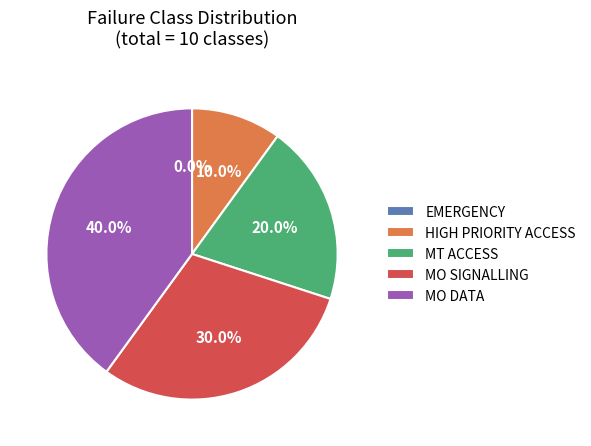

To the nearest percent, what is the average slice percentage?

20%